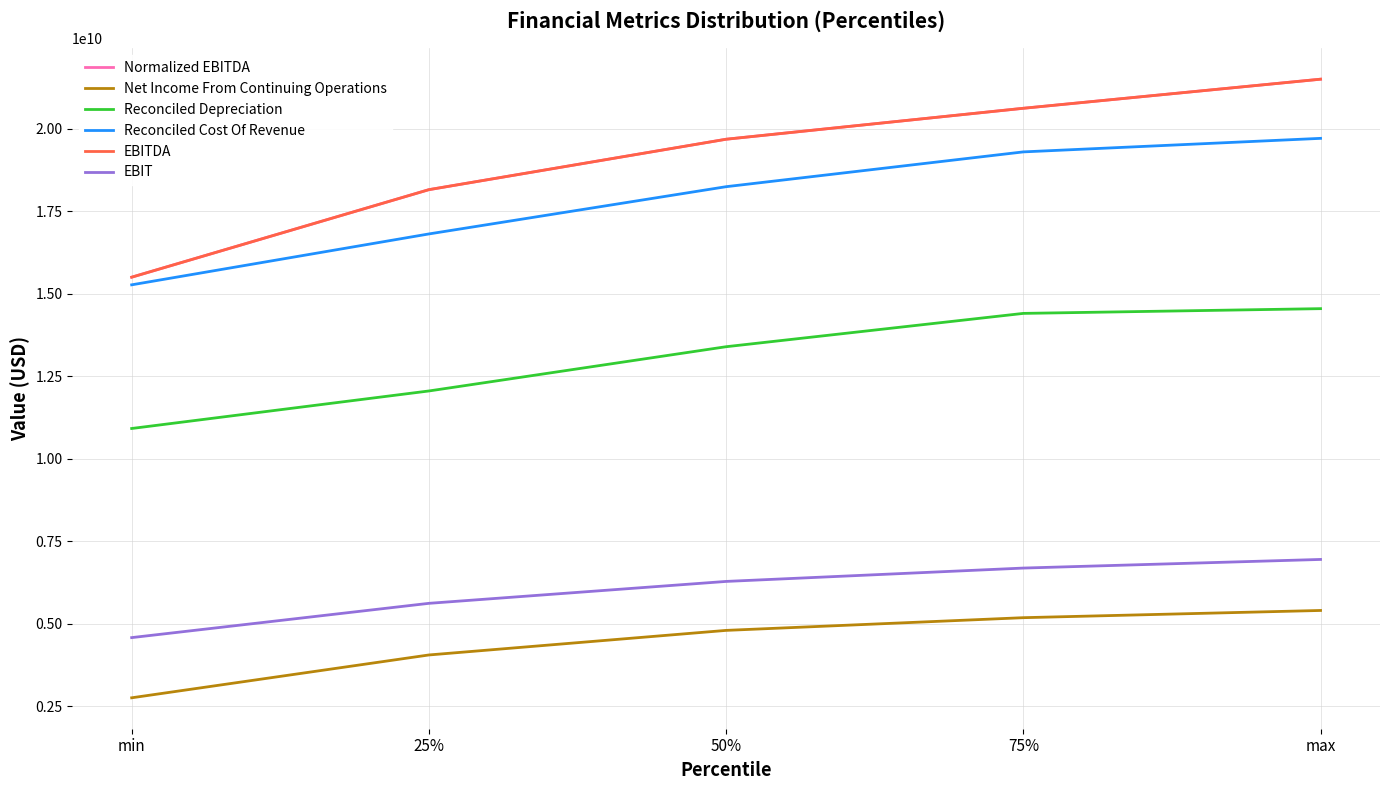

True or false: Reconciled Depreciation has more than 1 interior local peaks.

False